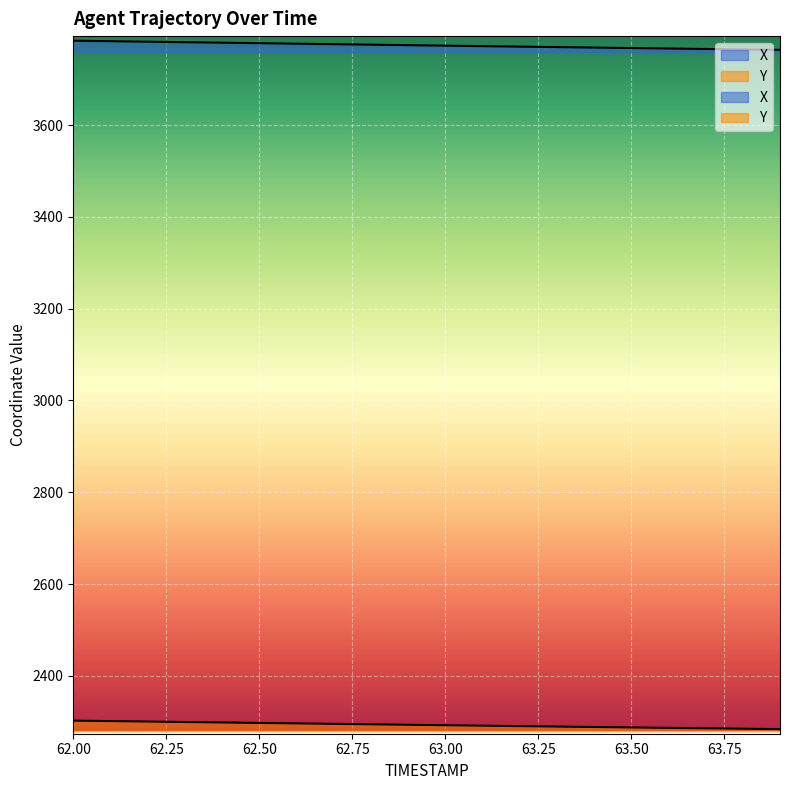

What is the maximum value shown in the chart?

3783.7